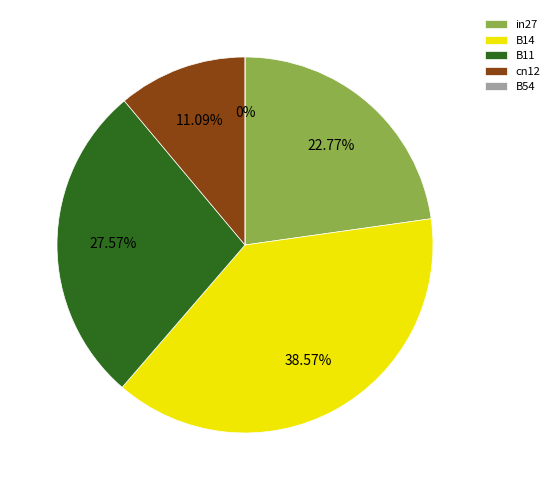

Which category has the biggest portion of the pie?

B14